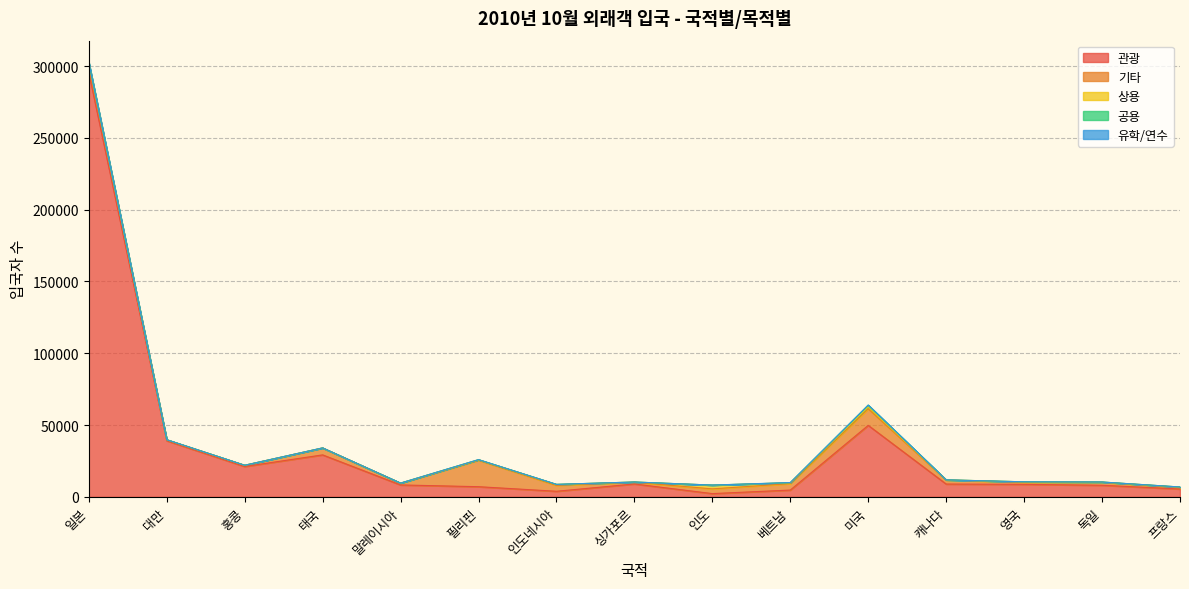

What is the total value across all series at 일본?

302570